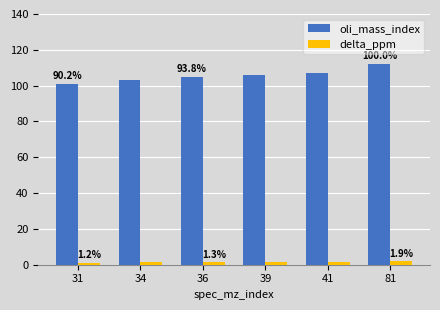

What is the difference between the delta_ppm values at 39 and 41?

0.2